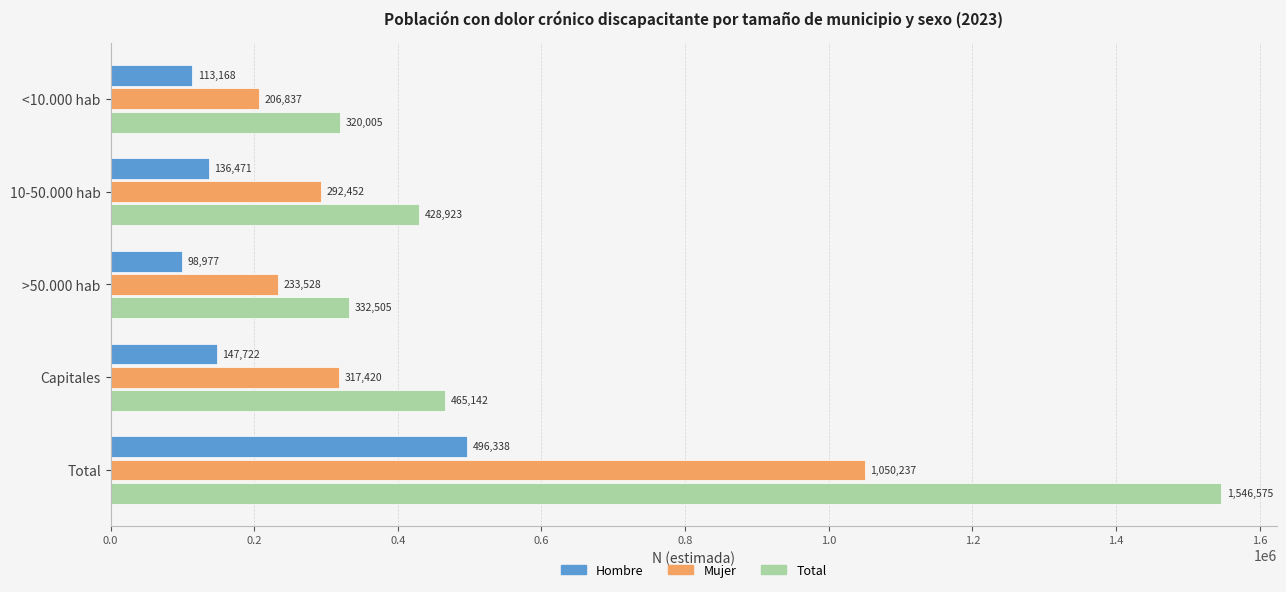

What is the highest value of the Total series?

1546575